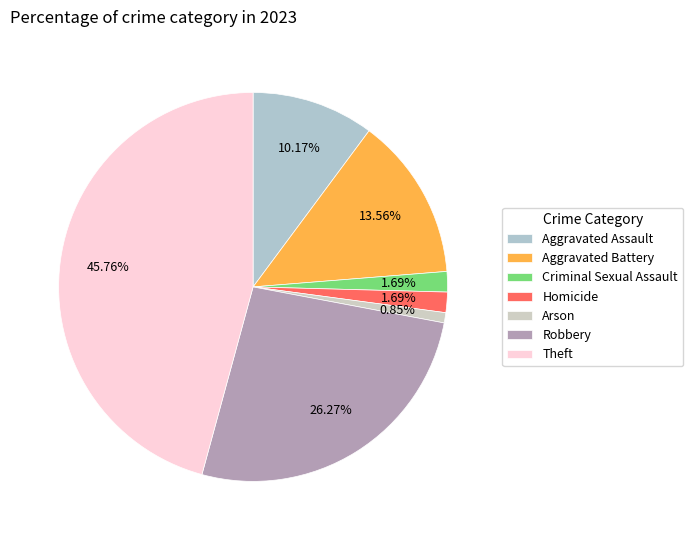

Combined, do Aggravated Battery and Homicide account for over 50%?

No